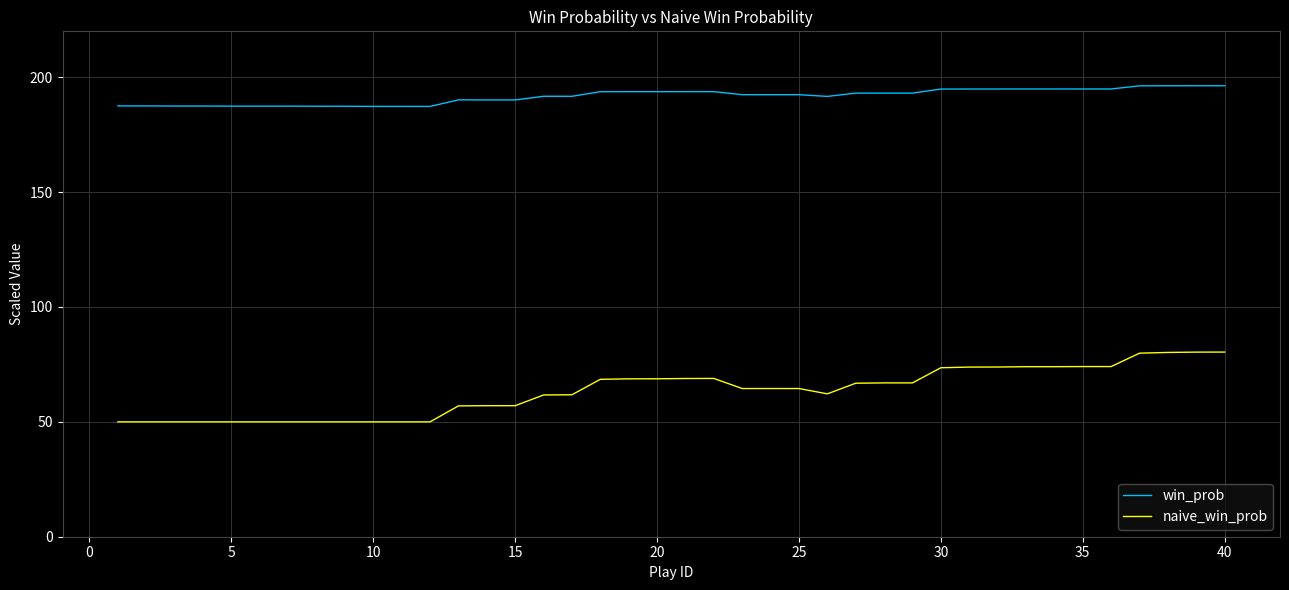

What is the maximum value for win_prob?

196.3